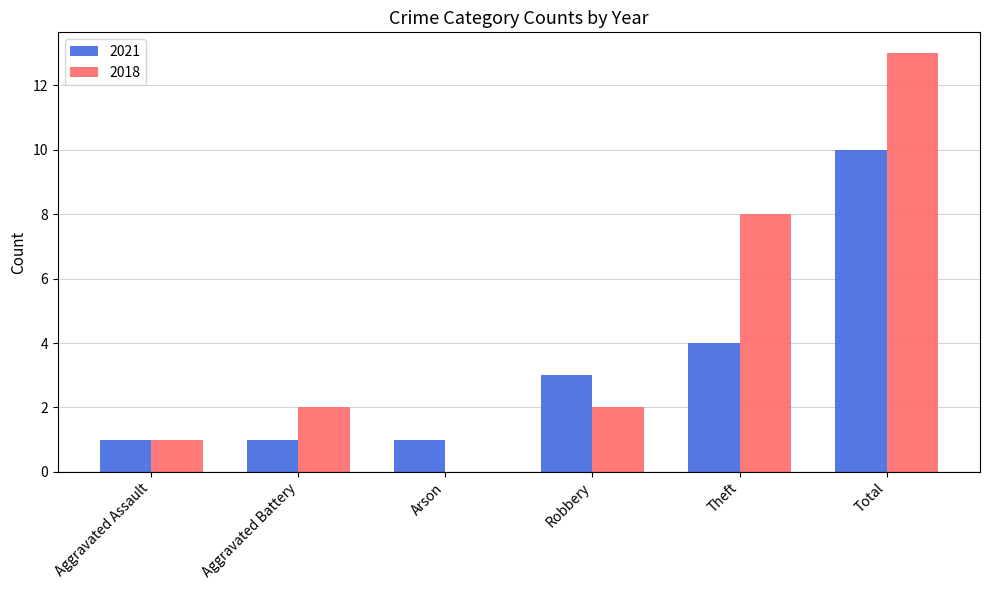

Which series has the widest spread of values?

2018